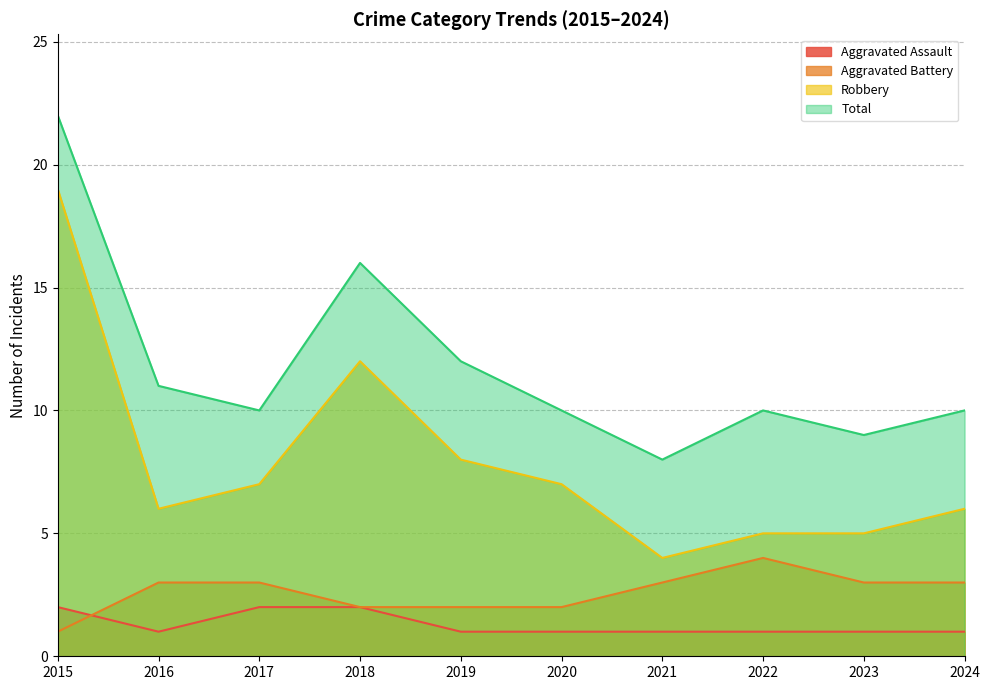

What is the value of the Aggravated Battery point at the 1st from the left?

1